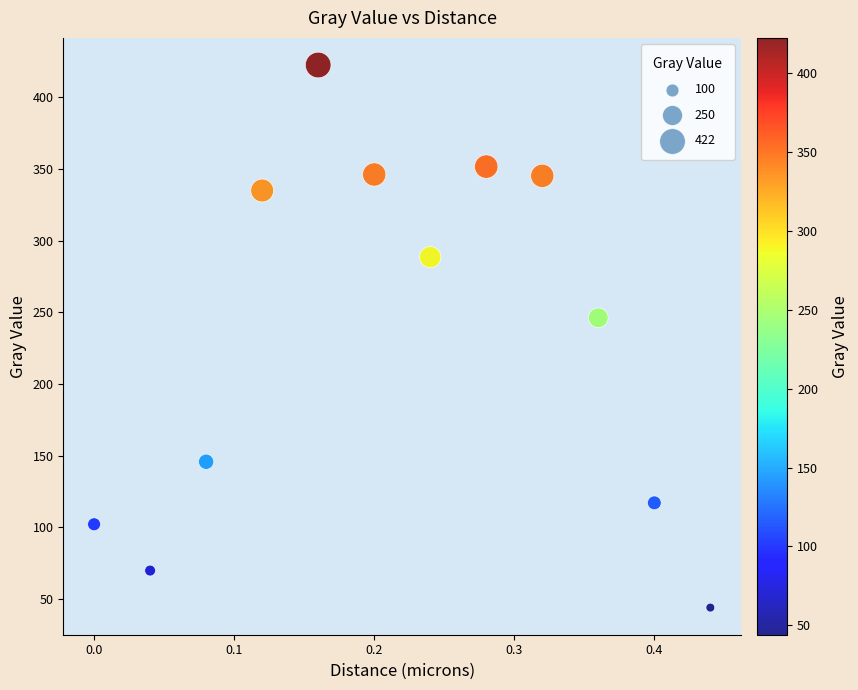

What is the range of X values (max minus min)?

0.4